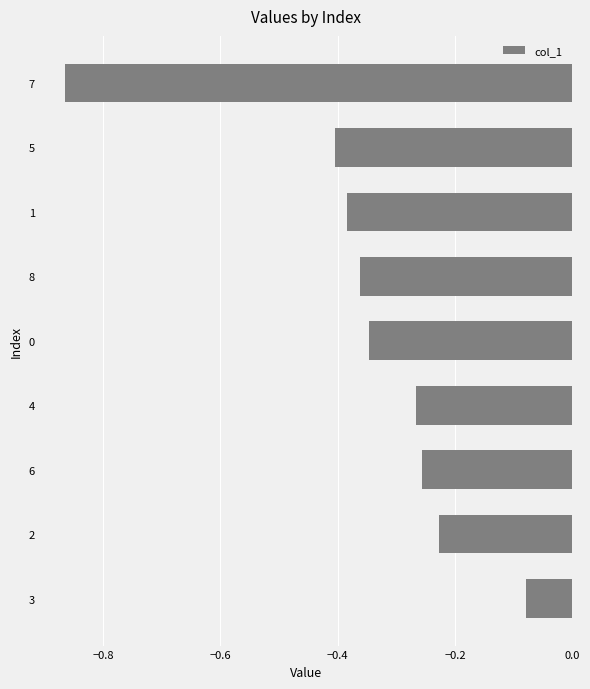

Between 6 and 3, which is larger?

3